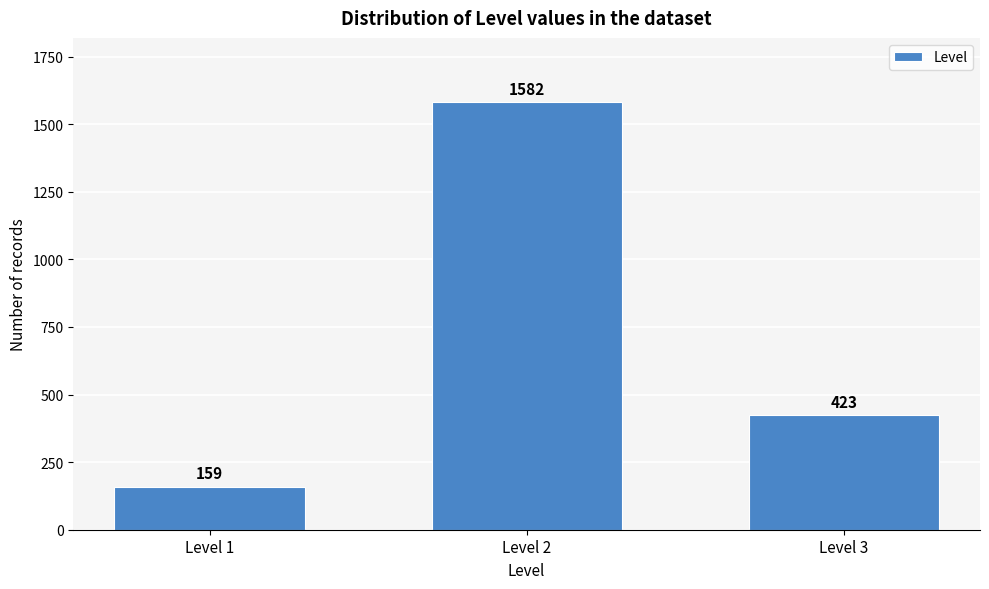

Reading right to left, transcribe all the data shown in this chart.

423	1582	159